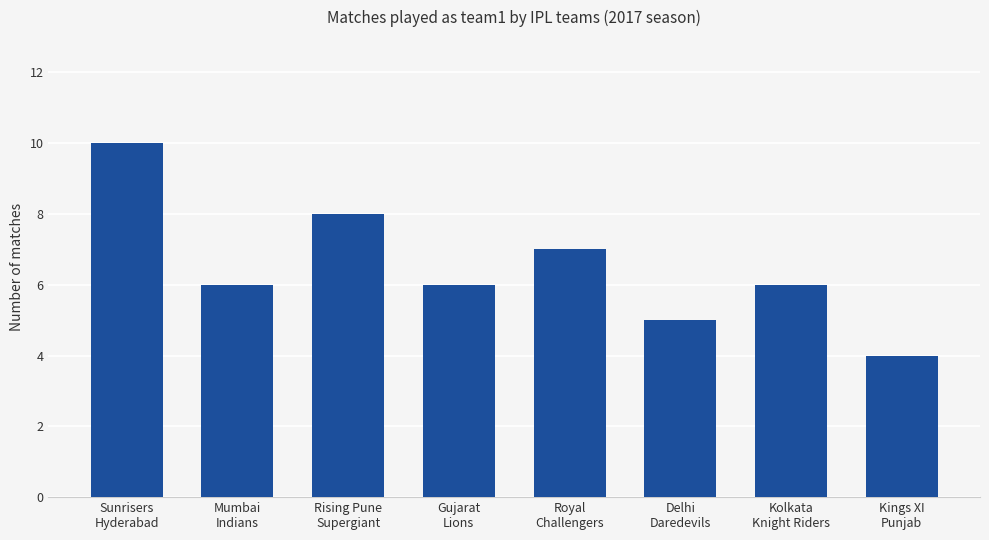

The chart shows a value of 11 at Rising Pune
Supergiant. True or false?

False